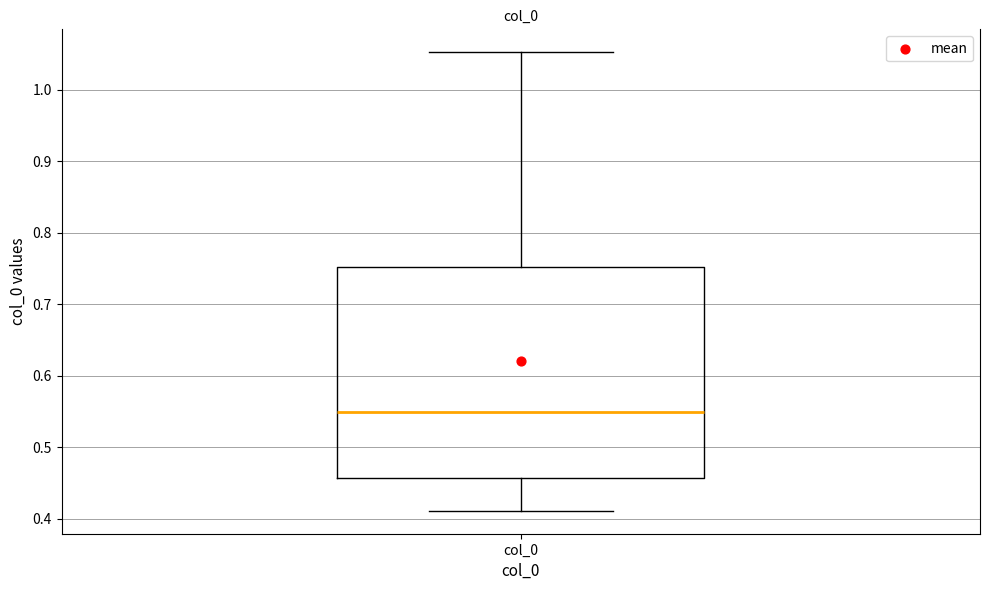

Transcribe this box plot: give where the median line is, the range the box spans, and where the two whiskers end, as read against the y-axis. The values are not printed on the chart, so give them approximately, as read against the axis.

median 0.55, box 0.46 to 0.75, whiskers 0.41 to 1.05